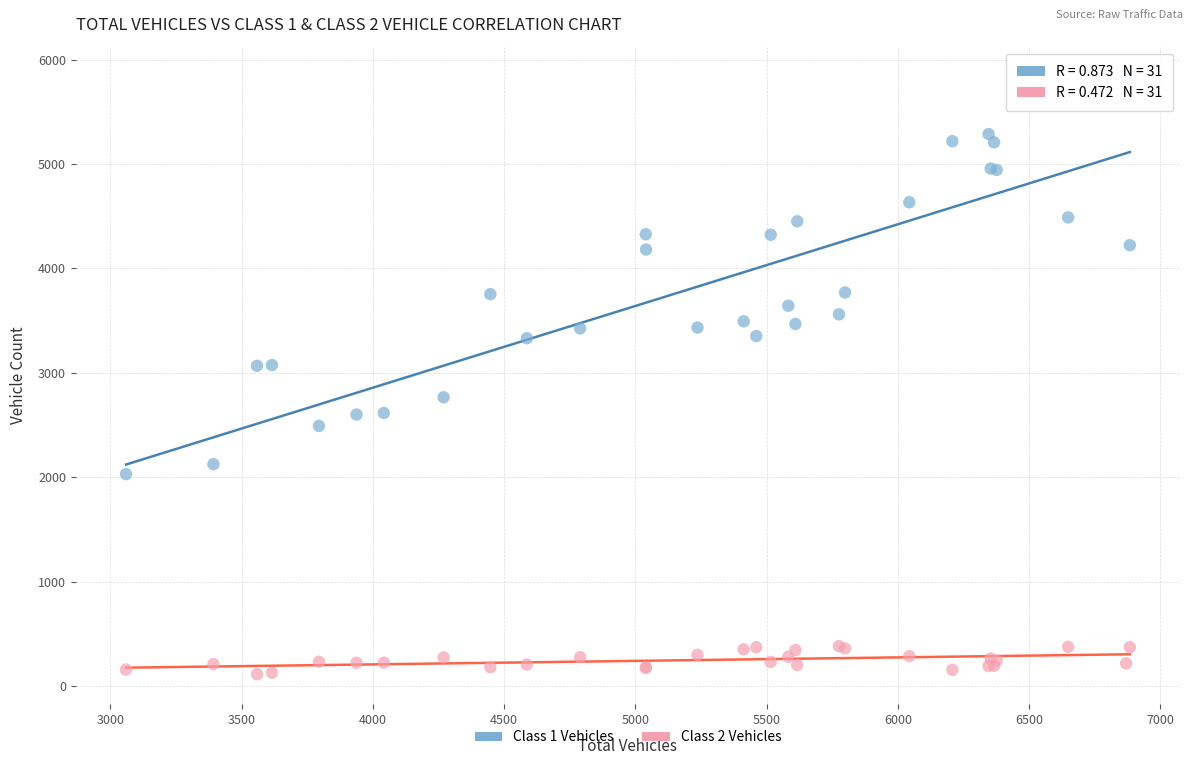

Which series has the largest Y range (max minus min)?

Class 1 Vehicles